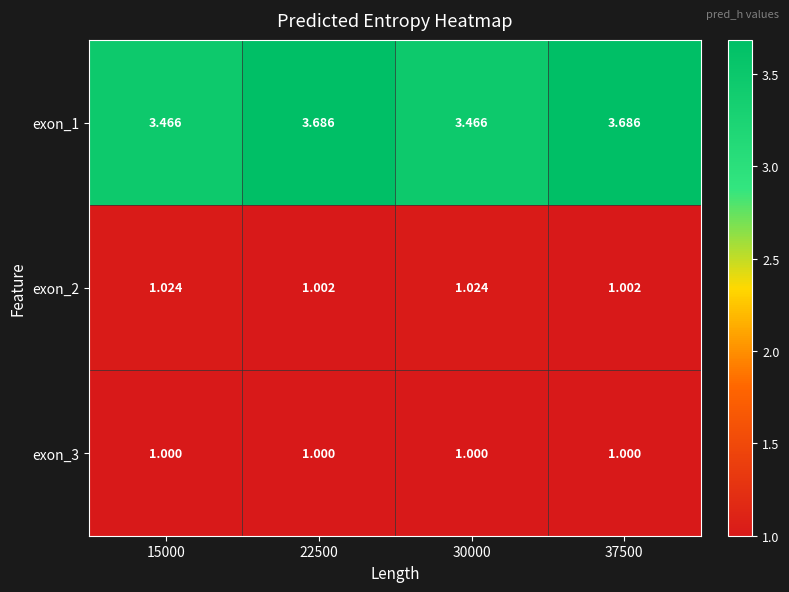

At 15000, list the series in order from smallest to largest.

exon_3, exon_2, exon_1